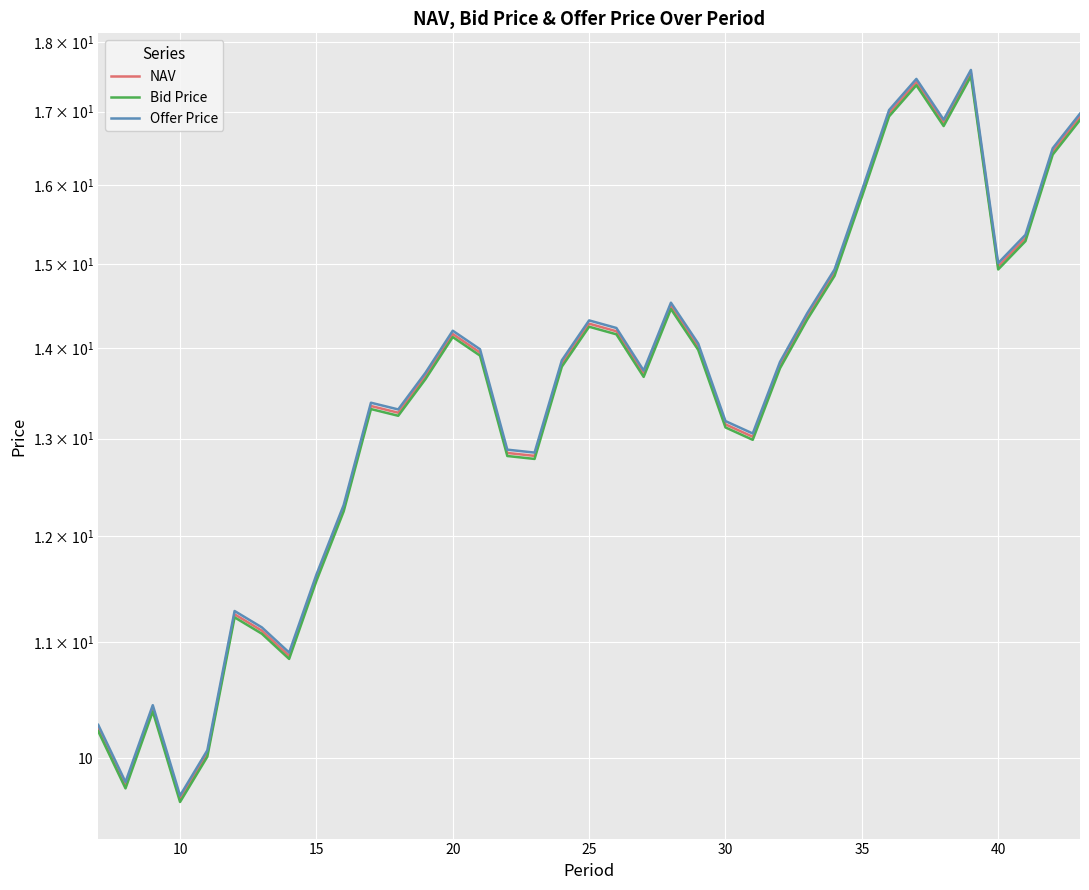

Reading left to right, extract all data points from this chart.

NAV: 10.3	9.8	10.4	9.7	10.0	11.3	11.1	10.9	11.6	12.3	13.4	13.3	13.7	14.2	13.9	12.8	12.8	13.8	14.3	14.2	13.7	14.5	14.0	13.2	13.0	13.8	14.4	14.9	15.9	17.0	17.4	16.8	17.5	15.0	15.3	16.5	16.9
Bid Price: 10.2	9.8	10.4	9.6	10.0	11.2	11.1	10.8	11.6	12.2	13.3	13.2	13.6	14.1	13.9	12.8	12.8	13.8	14.2	14.2	13.7	14.5	14.0	13.1	13.0	13.8	14.3	14.9	15.8	16.9	17.4	16.8	17.5	14.9	15.3	16.4	16.9
Offer Price: 10.3	9.8	10.4	9.7	10.1	11.3	11.1	10.9	11.6	12.3	13.4	13.3	13.7	14.2	14.0	12.9	12.9	13.9	14.3	14.2	13.7	14.5	14.1	13.2	13.1	13.8	14.4	14.9	15.9	17.0	17.5	16.9	17.6	15.0	15.4	16.5	17.0